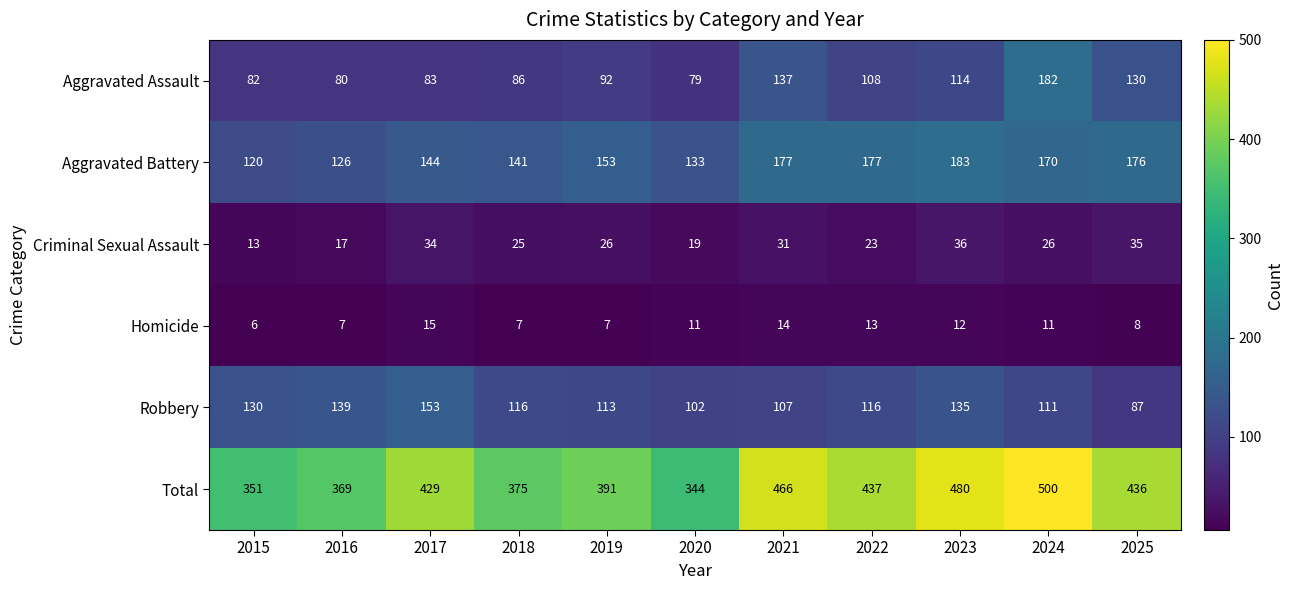

What is the difference between the Robbery values at 2023 and 2020?

33